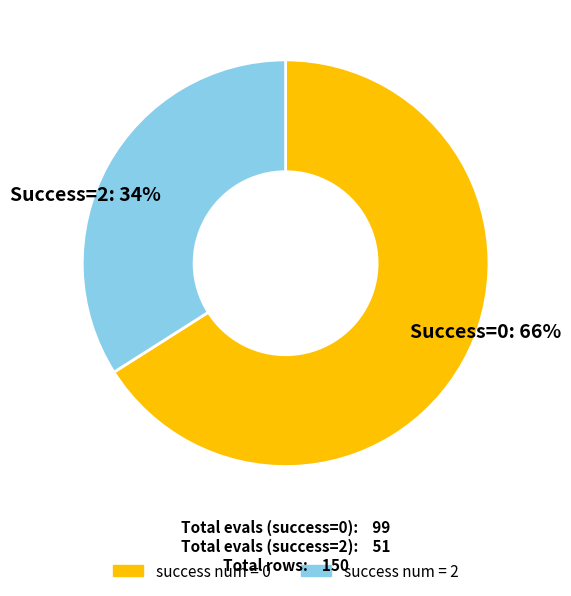

Which has a higher value, success num = 0 or success num = 2?

success num = 0